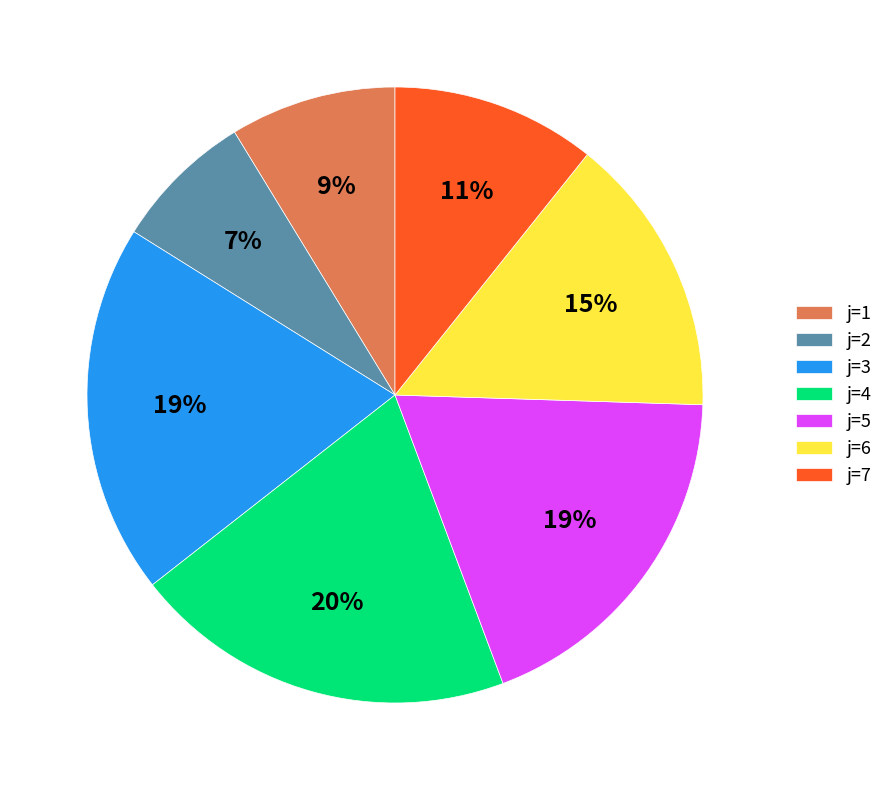

Between j=1 and j=7, which is larger?

j=7